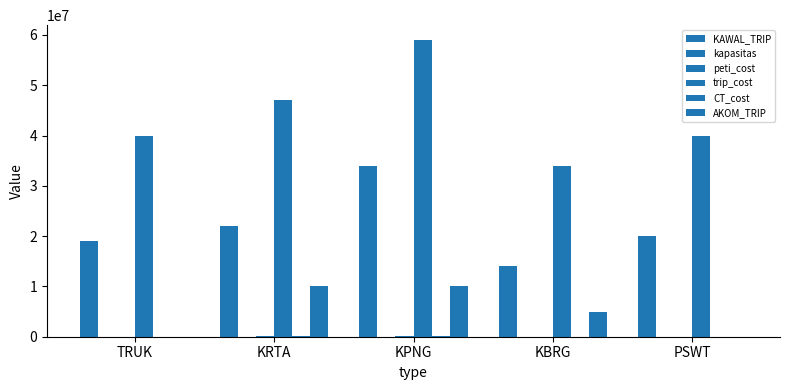

What position from the left is KBRG?

4